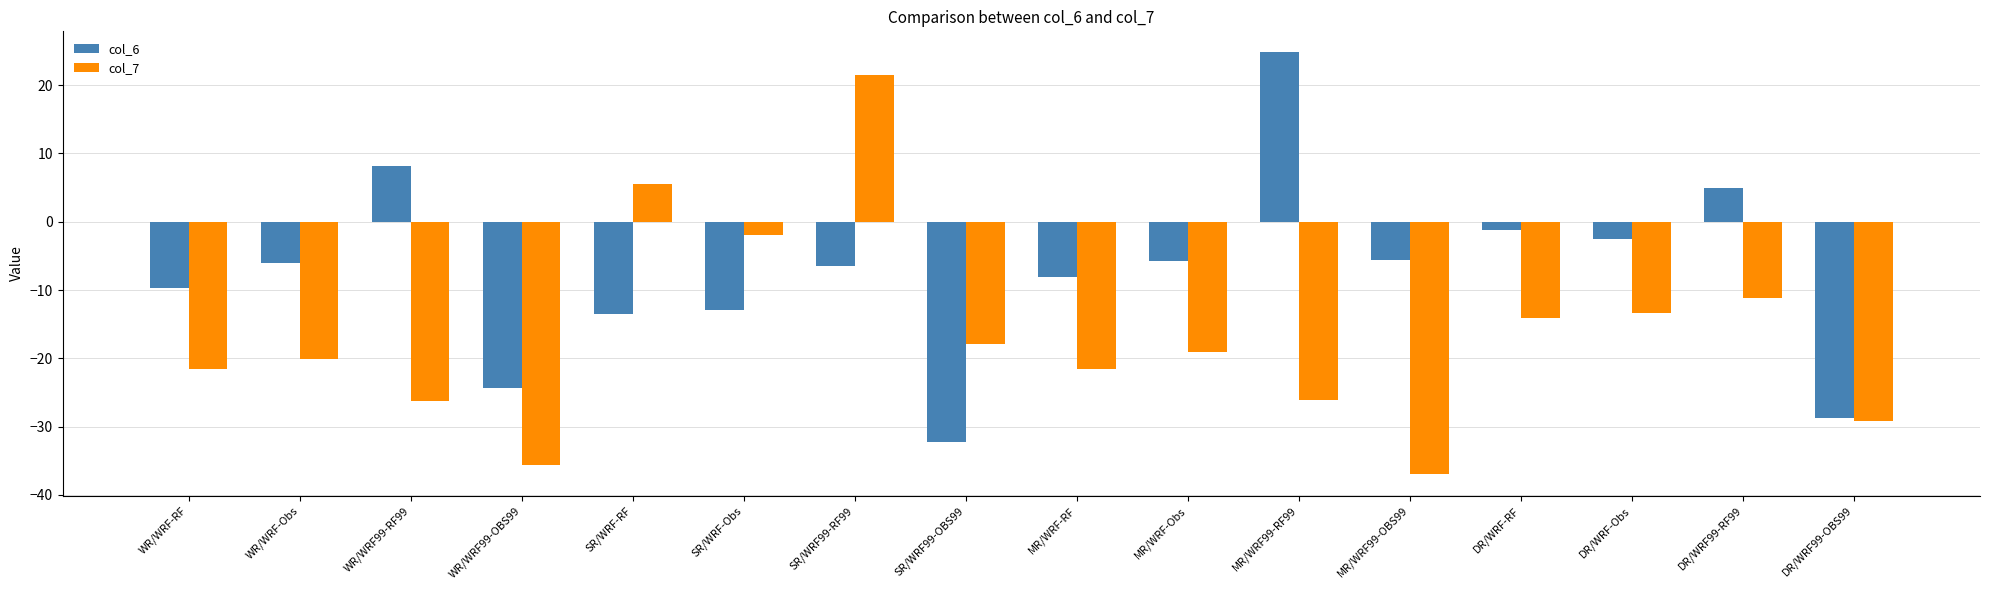

What position from the left is SR/WRF99-OBS99?

8